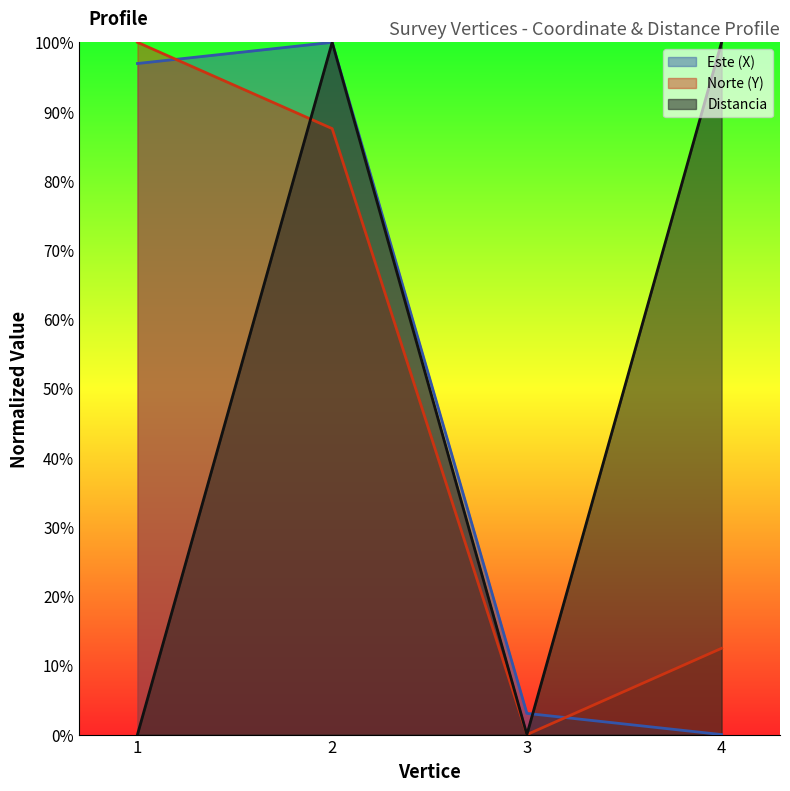

Which category has the lowest value across all series?

4